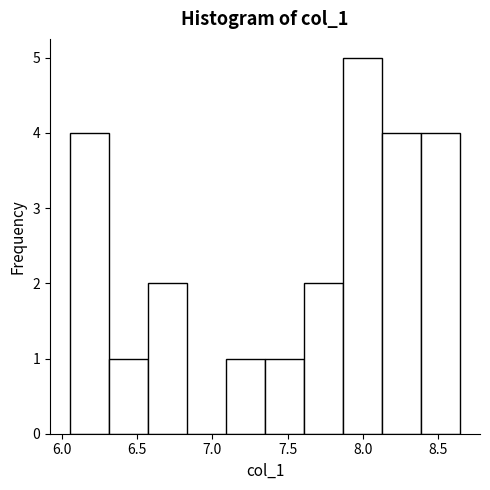

Over which range of the x-axis is the bar tallest?

7.85 to 8.15